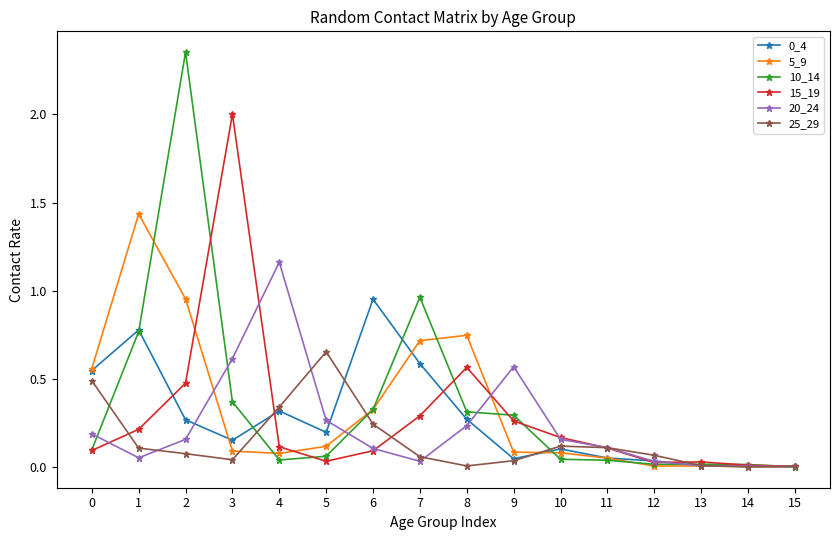

Is the value of 10_14 at 3 greater than the value of 5_9 at 8?

No